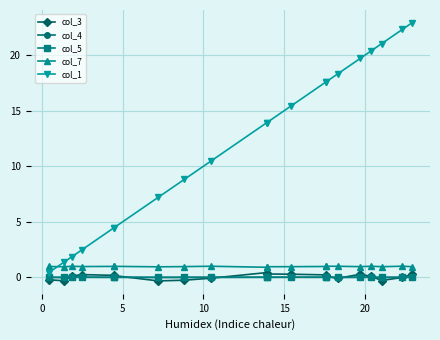

How many interior local peaks does the col_7 series have?

6